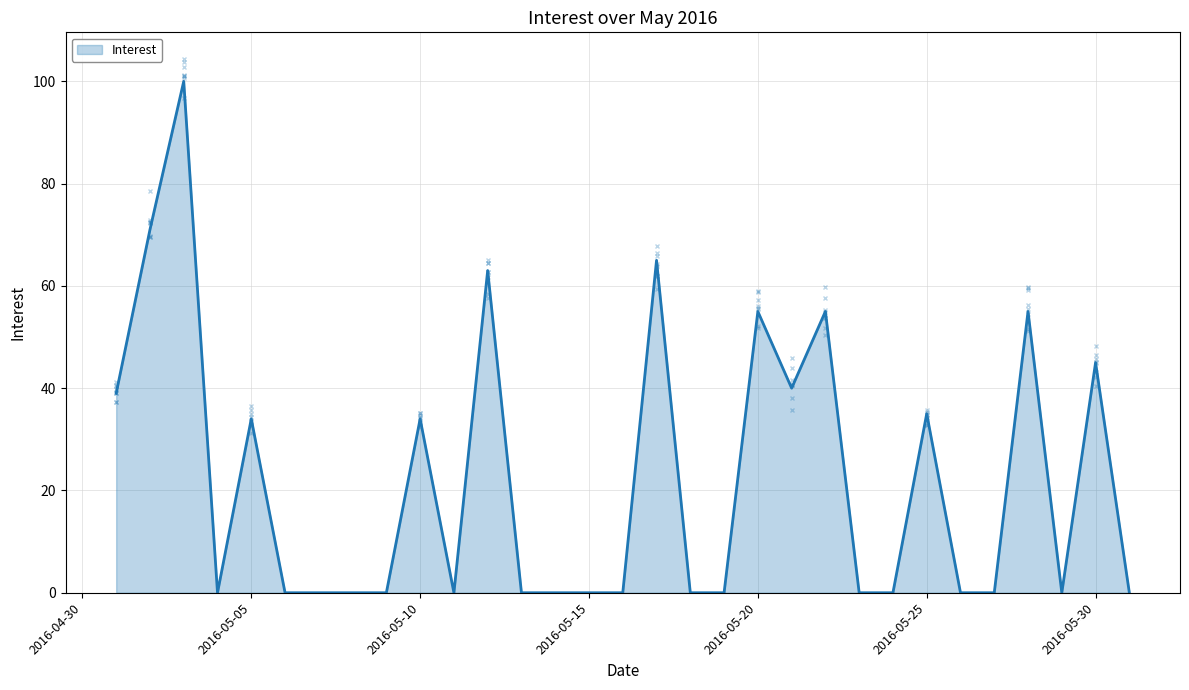

What is the difference between the maximum and minimum values?

100